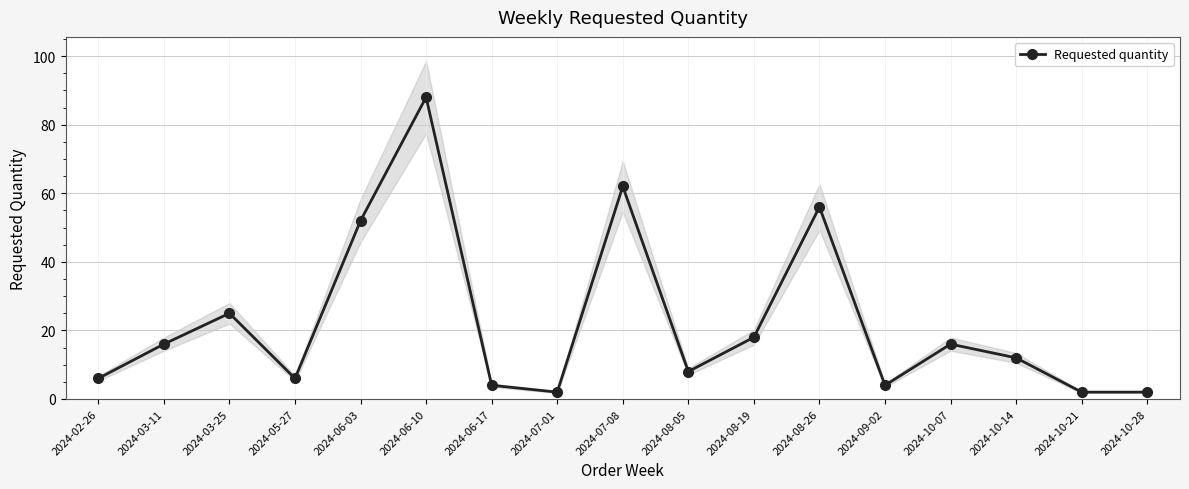

Does the chart have visible grid lines?

Yes